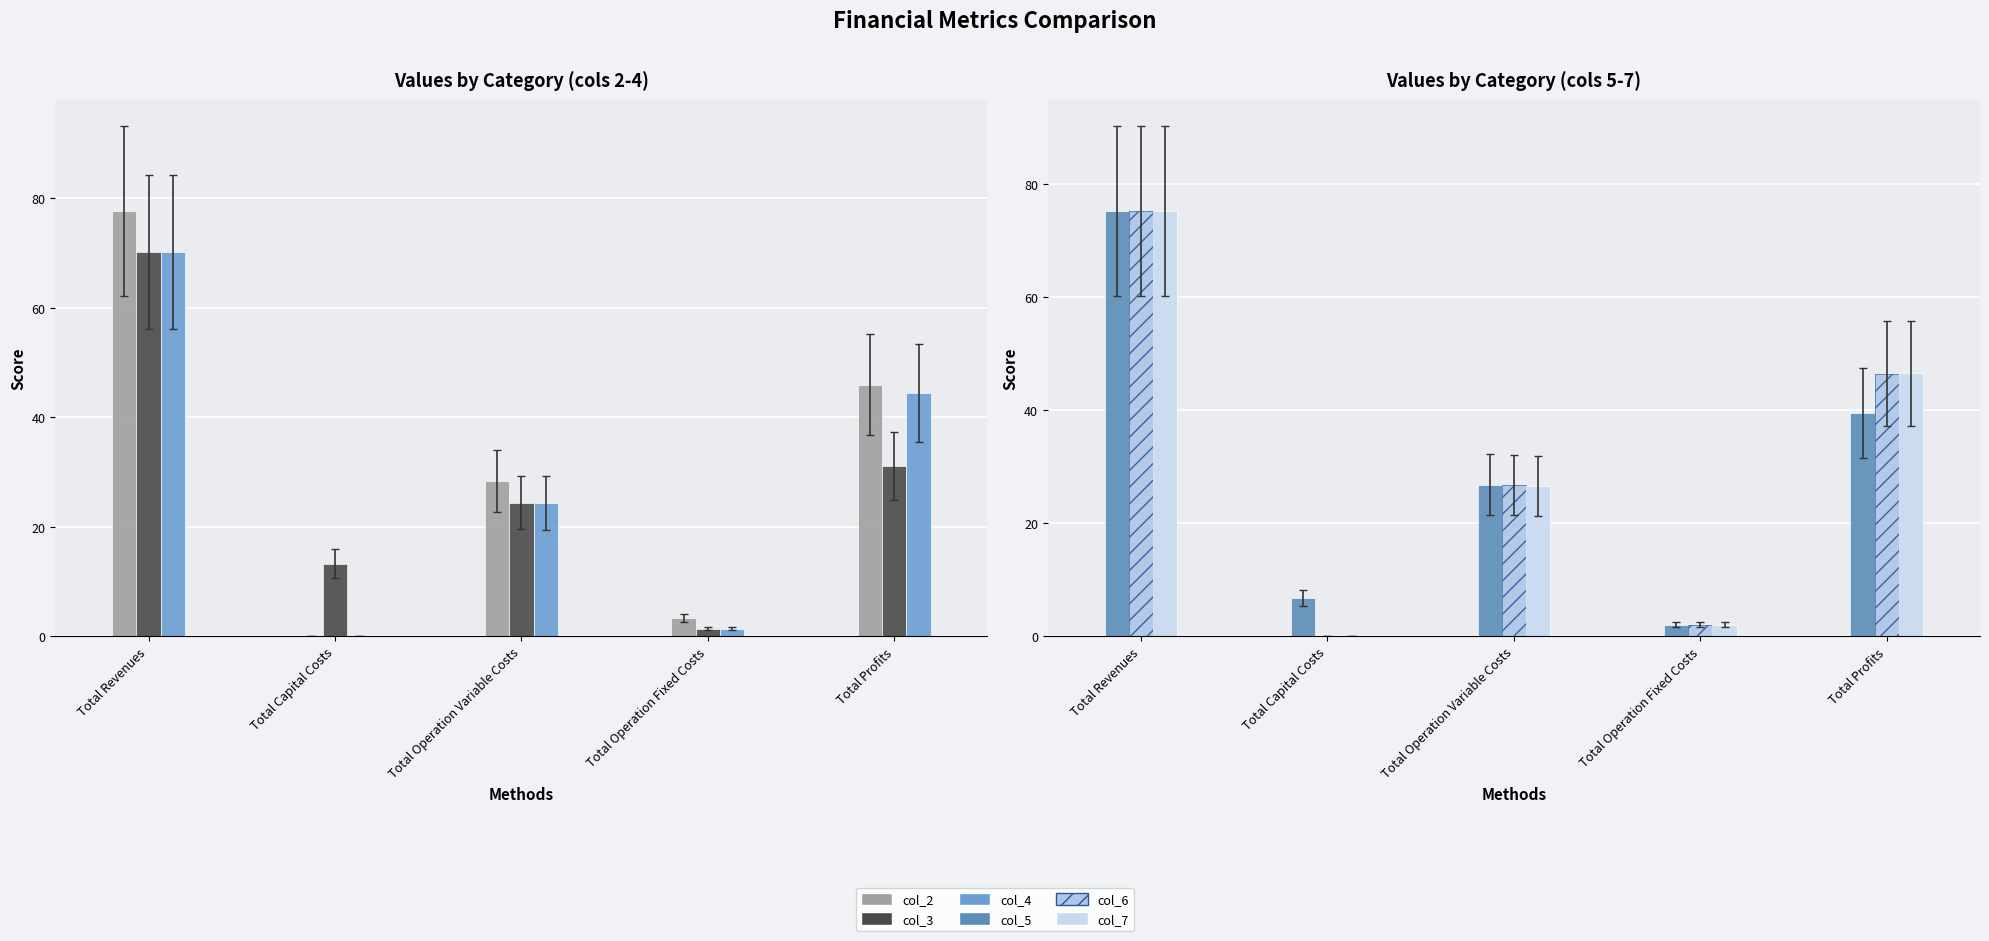

What is the maximum value shown in the chart?

77.7